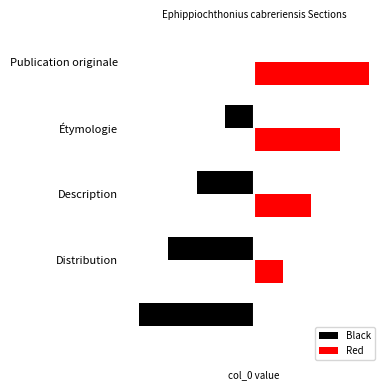

What is the difference between the second highest and minimum values in the Red series?

3